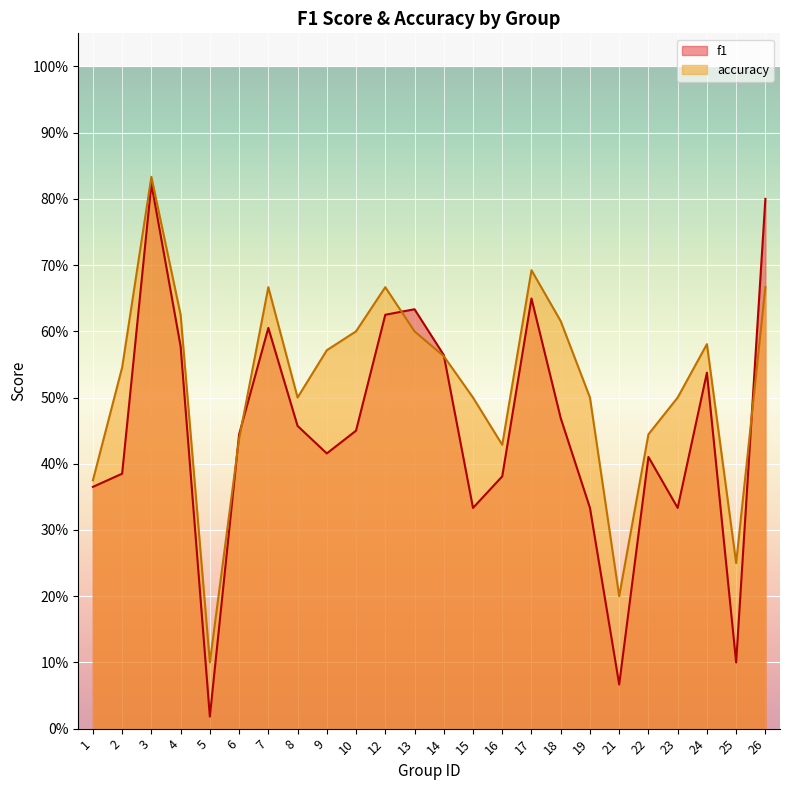

True or false: accuracy has more than 2 interior local peaks.

True